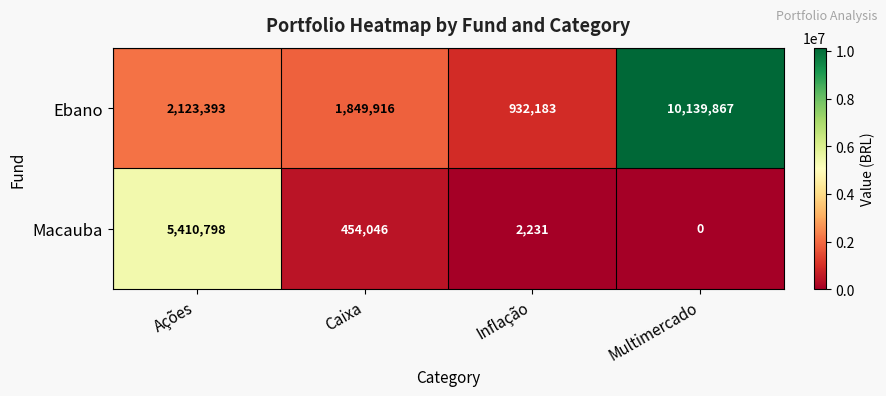

The value of Ebano at Multimercado is 10139867. True or false?

True